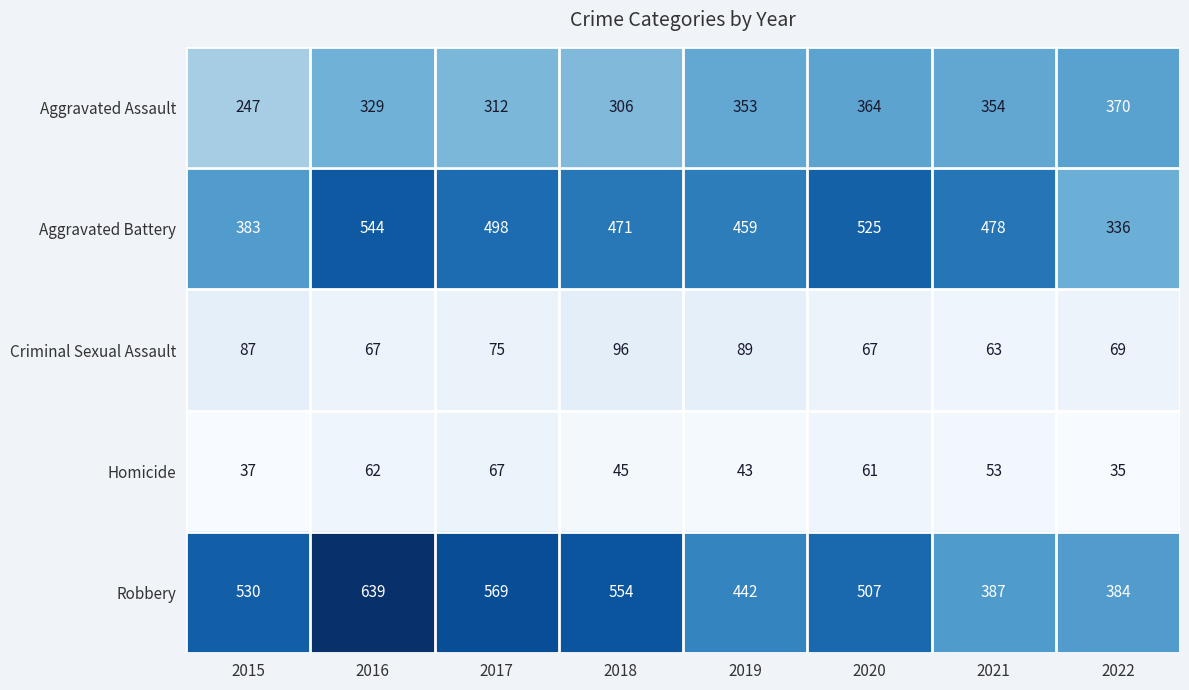

The value of Robbery at 2020 is 507. True or false?

True